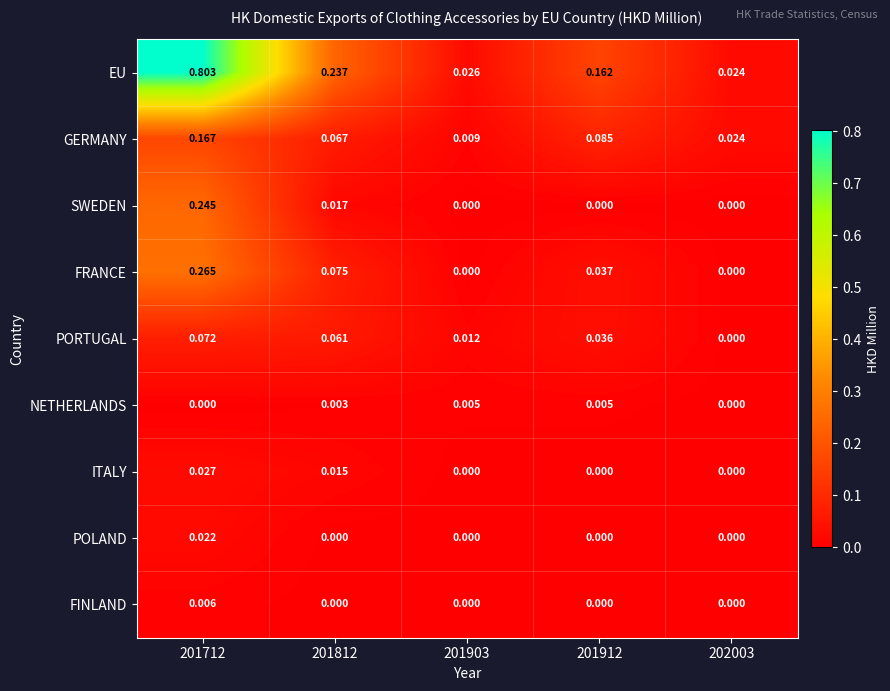

Which series has the largest range (max minus min)?

EU